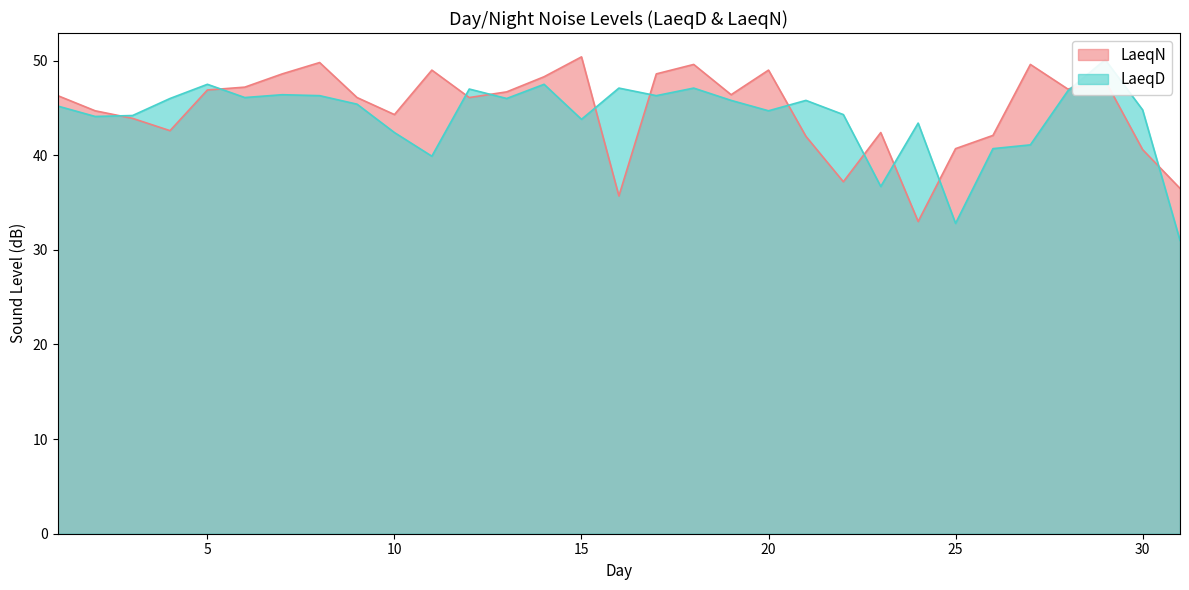

Where do LaeqN and LaeqD first cross each other?

2 and 3